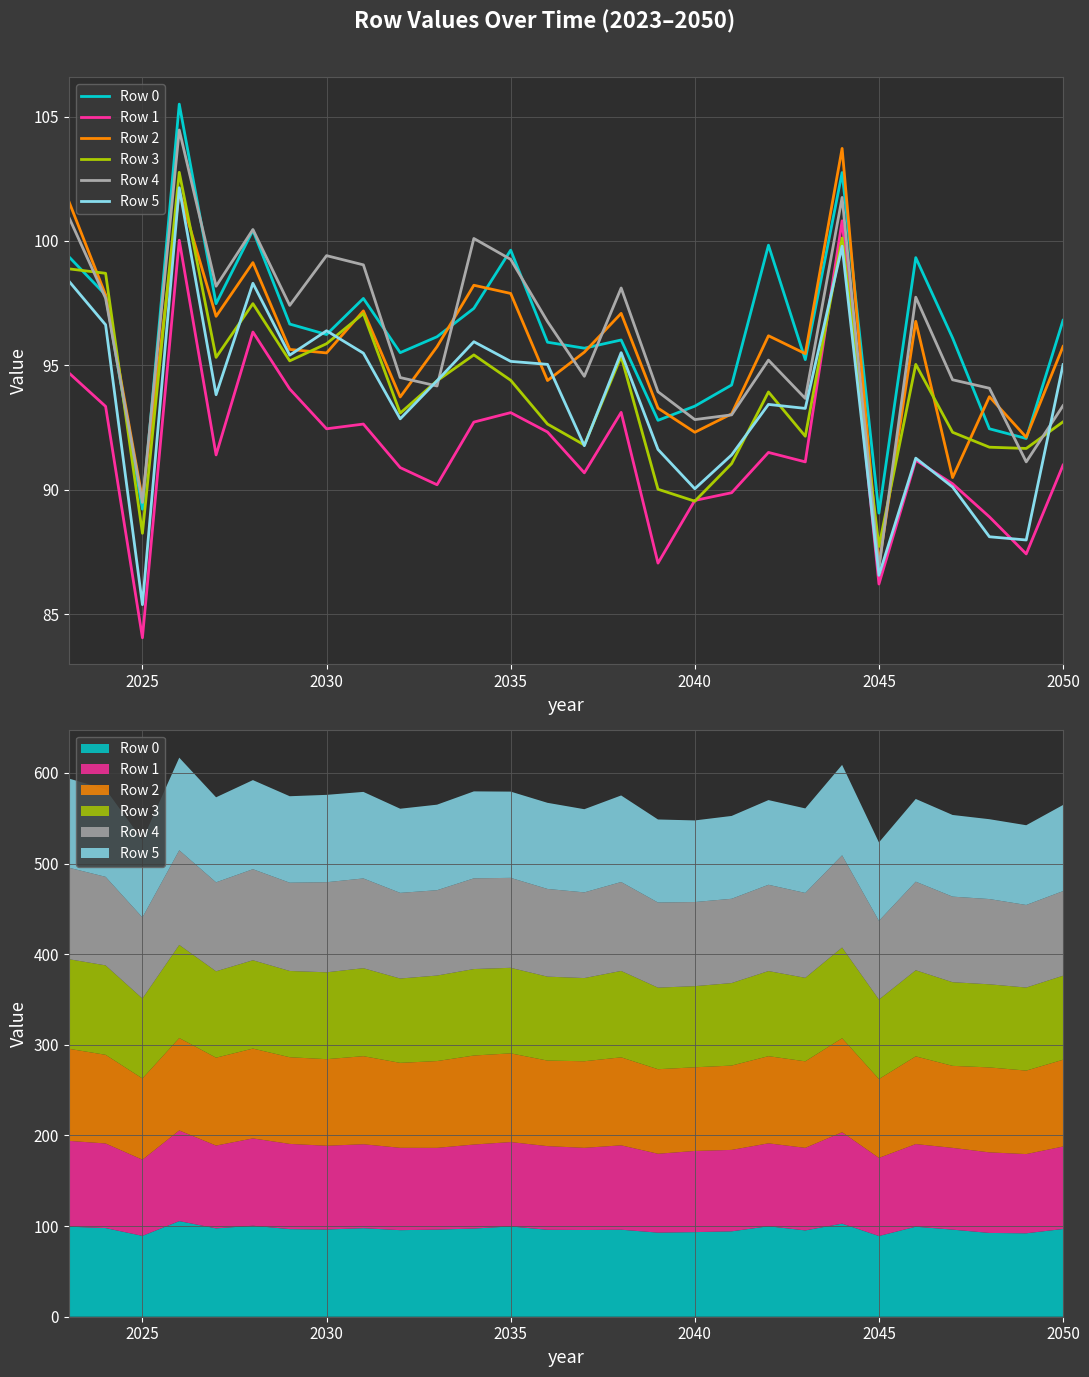

Reading left to right, extract all data points from this chart.

Row 0: 99.4	97.8	89.2	105.5	97.5	100.4	96.7	96.2	97.7	95.5	96.2	97.3	99.6	95.9	95.7	96.0	92.8	93.4	94.2	99.8	95.2	102.8	89.1	99.3	96.1	92.5	92.1	96.8
Row 1: 94.7	93.3	84.0	100.0	91.4	96.3	94.0	92.5	92.6	90.9	90.2	92.7	93.1	92.3	90.7	93.1	87.0	89.6	89.9	91.5	91.1	100.8	86.2	91.2	90.2	88.9	87.4	91.0
Row 2: 101.6	97.8	89.6	102.0	97.0	99.1	95.6	95.5	97.2	93.7	95.8	98.2	97.9	94.4	95.5	97.1	93.3	92.3	93.0	96.2	95.5	103.7	87.0	96.8	90.5	93.7	92.1	95.8
Row 3: 98.9	98.7	88.2	102.8	95.3	97.5	95.2	95.9	97.1	93.1	94.4	95.4	94.4	92.6	91.8	95.4	90.0	89.5	91.0	93.9	92.2	100.1	87.7	95.0	92.3	91.7	91.7	92.7
Row 4: 101.0	97.7	89.5	104.5	98.2	100.5	97.4	99.4	99.0	94.5	94.2	100.1	99.3	96.8	94.6	98.1	93.9	92.8	93.0	95.2	93.7	101.8	86.8	97.7	94.4	94.1	91.1	93.4
Row 5: 98.4	96.6	85.4	102.1	93.8	98.3	95.4	96.4	95.5	92.8	94.4	96.0	95.2	95.0	91.8	95.5	91.6	90.0	91.4	93.4	93.3	99.8	86.6	91.3	90.1	88.1	88.0	95.0